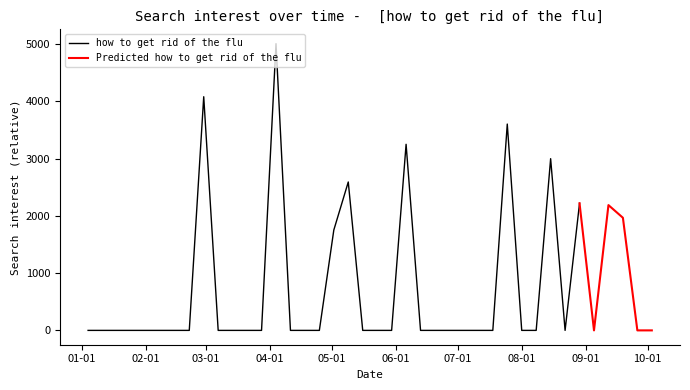

How many interior local valleys (lower than both neighbors) does the data have?

2